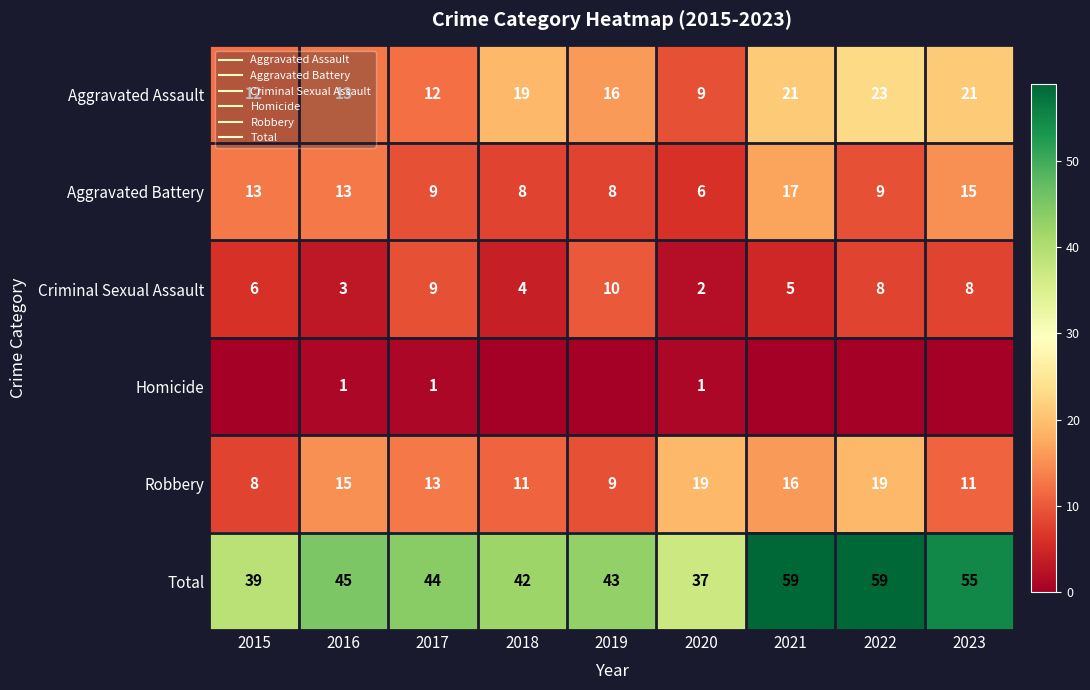

At which category is the sum across all series the highest?

2021